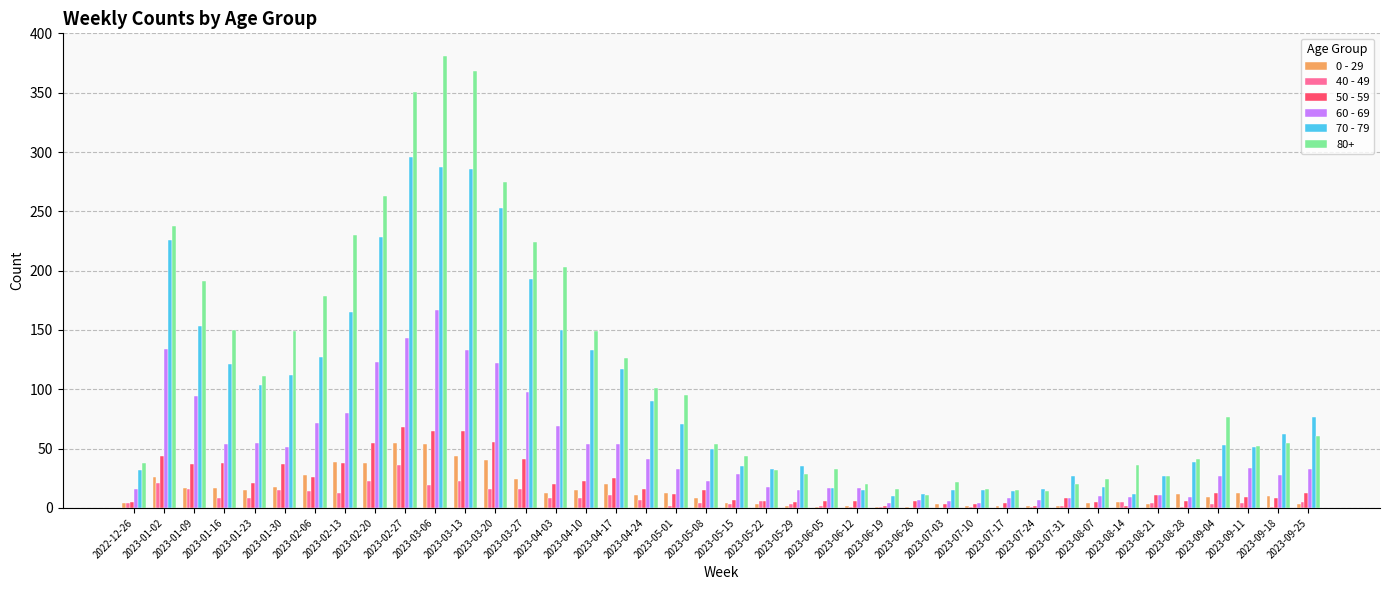

Is it true that 70 - 79 equals 47 at 2023-01-16?

False